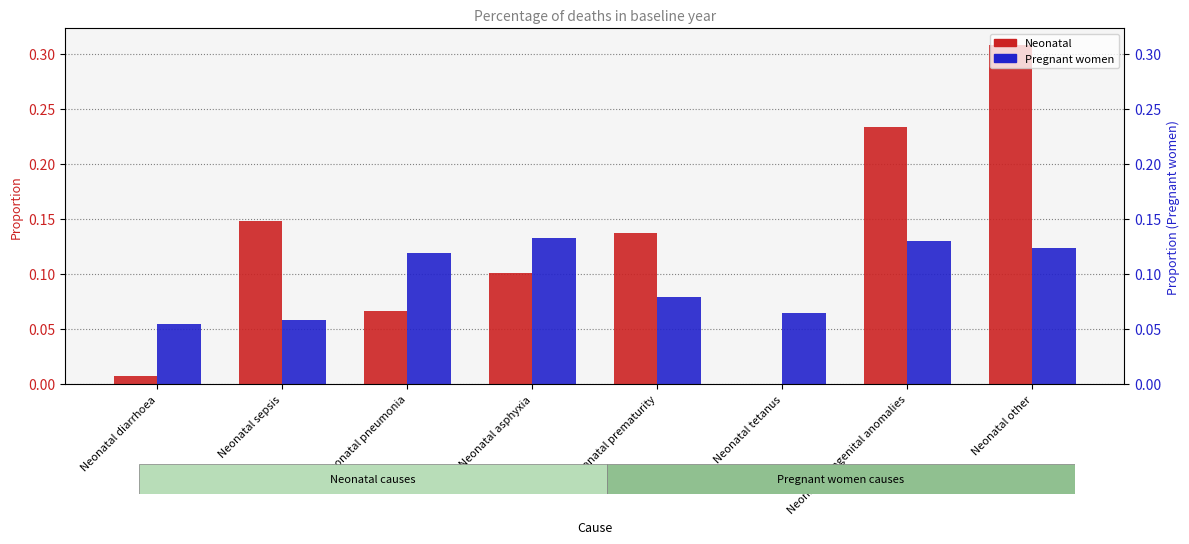

What is the approximate value of Neonatal at Neonatal asphyxia?

0.1